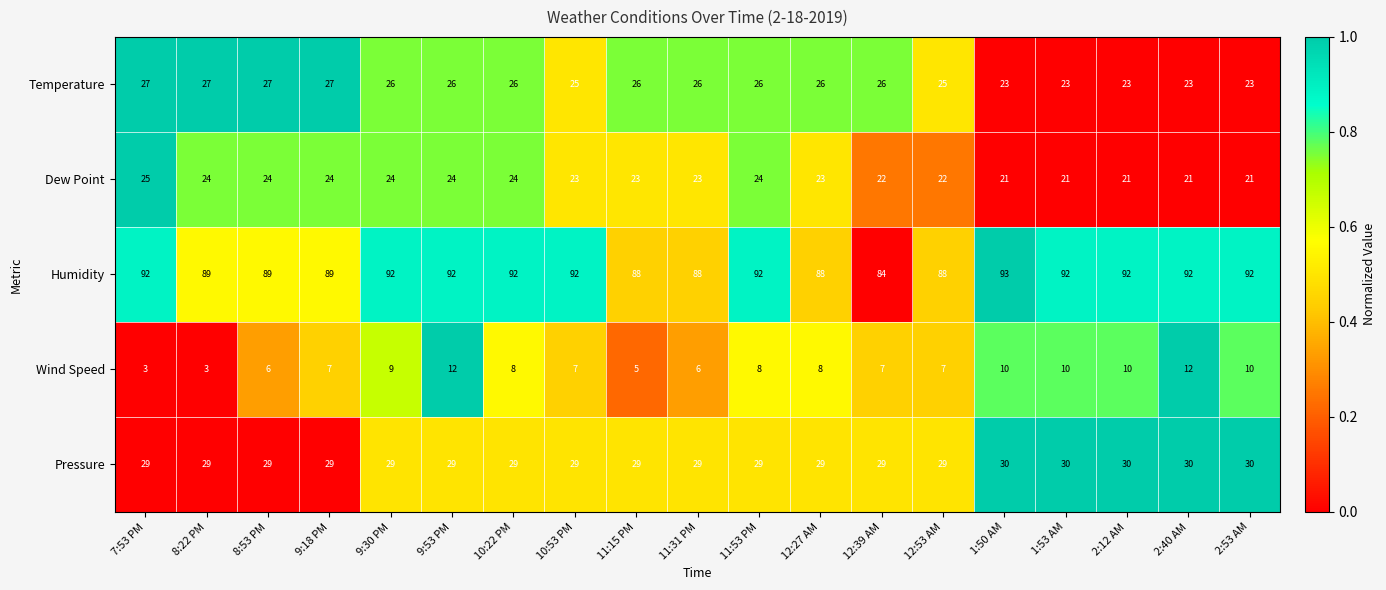

What value does the Pressure series have at 12:53 AM?

29